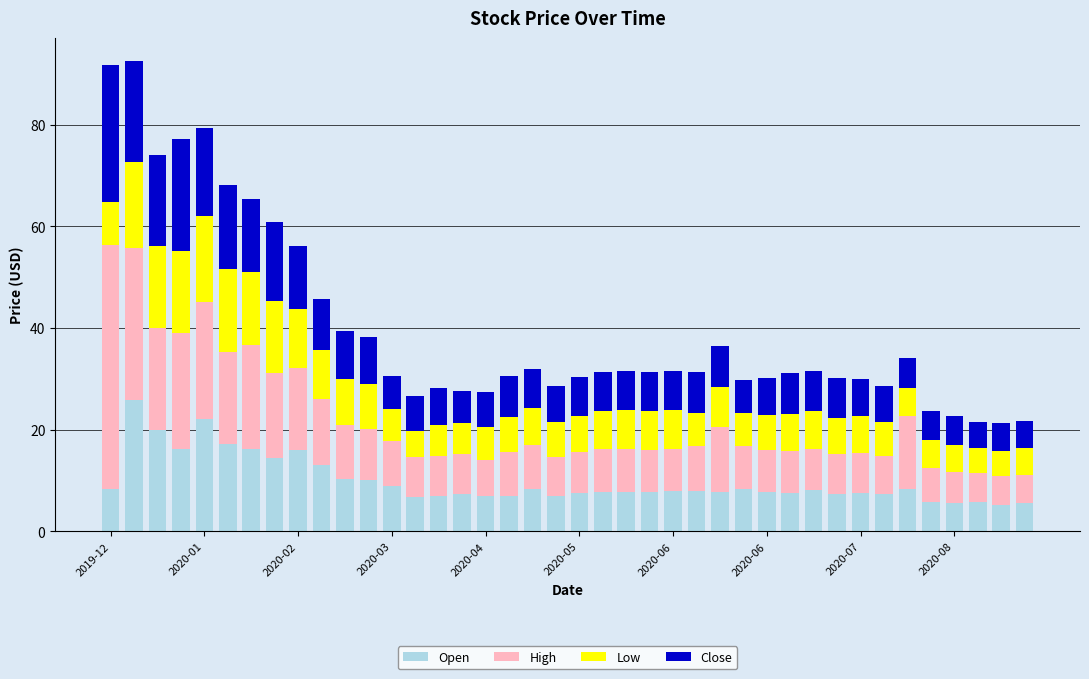

What is the minimum value for Open?

5.2